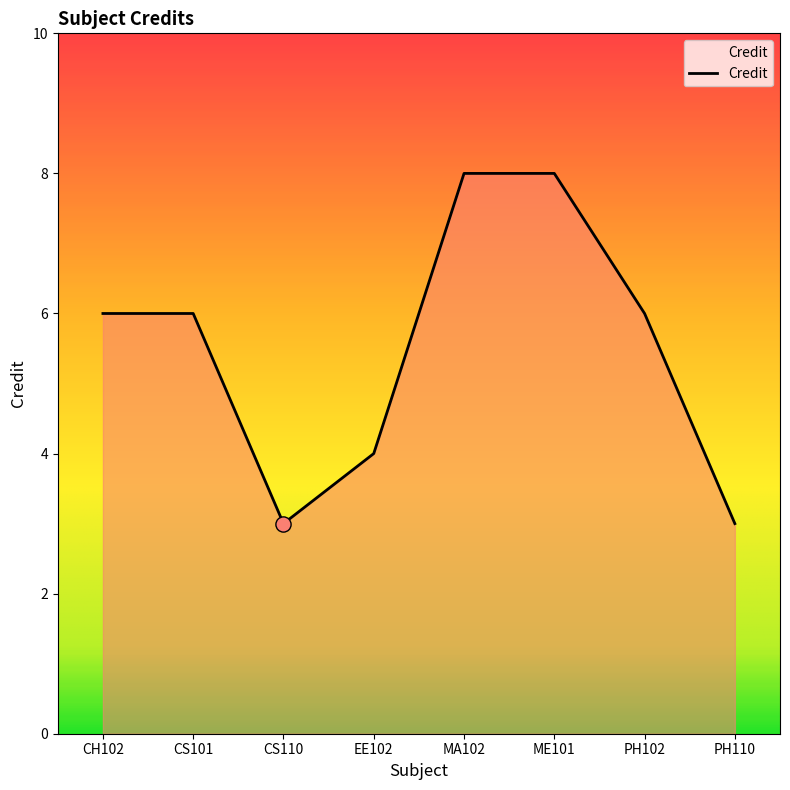

Approximately how many times larger is the value at CH102 compared to CS101?

1.0